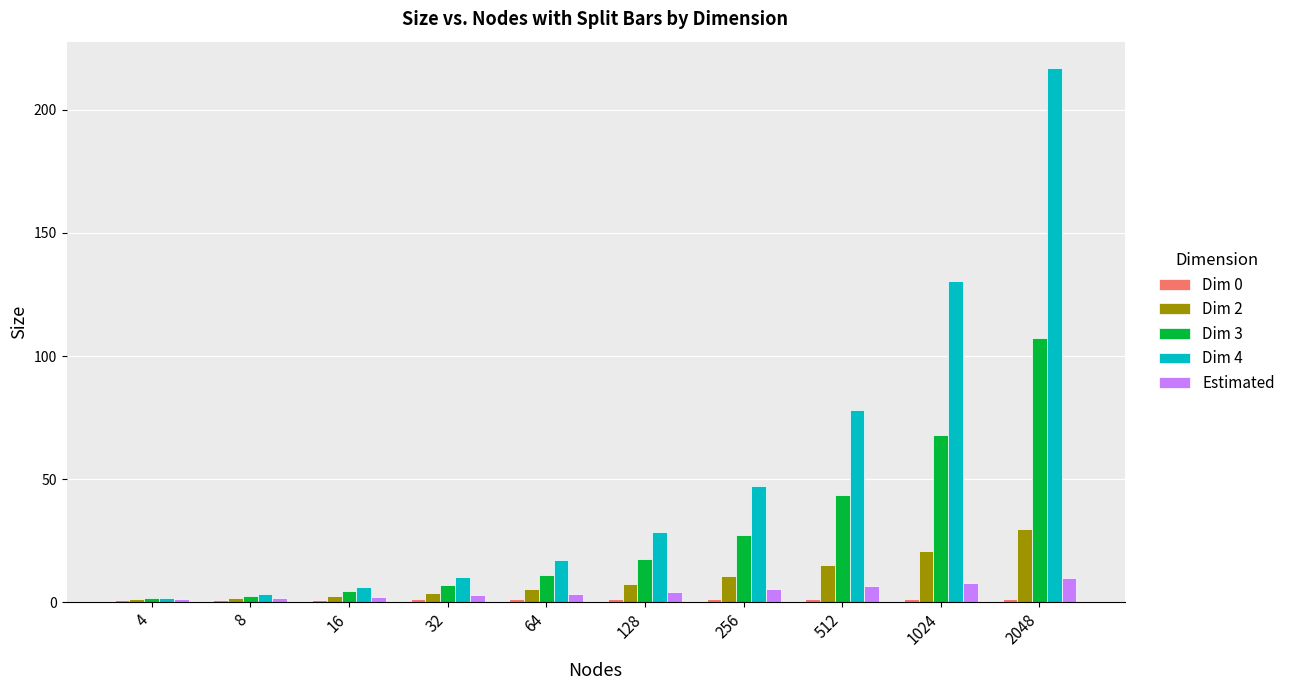

At which category does the chart reach its peak across all series?

2048